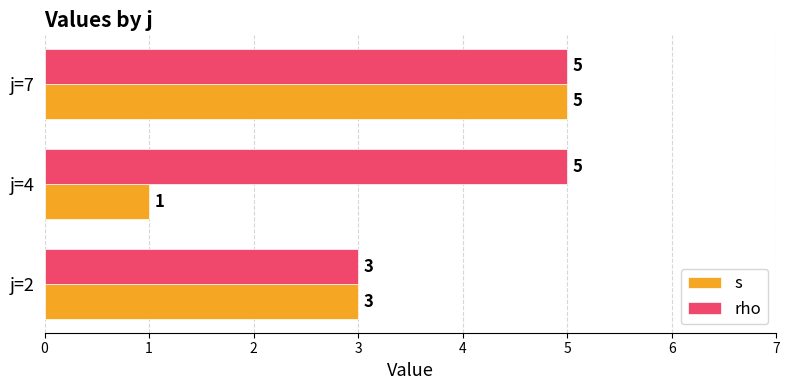

True or false: rho has a value of 8 at j=4.

False